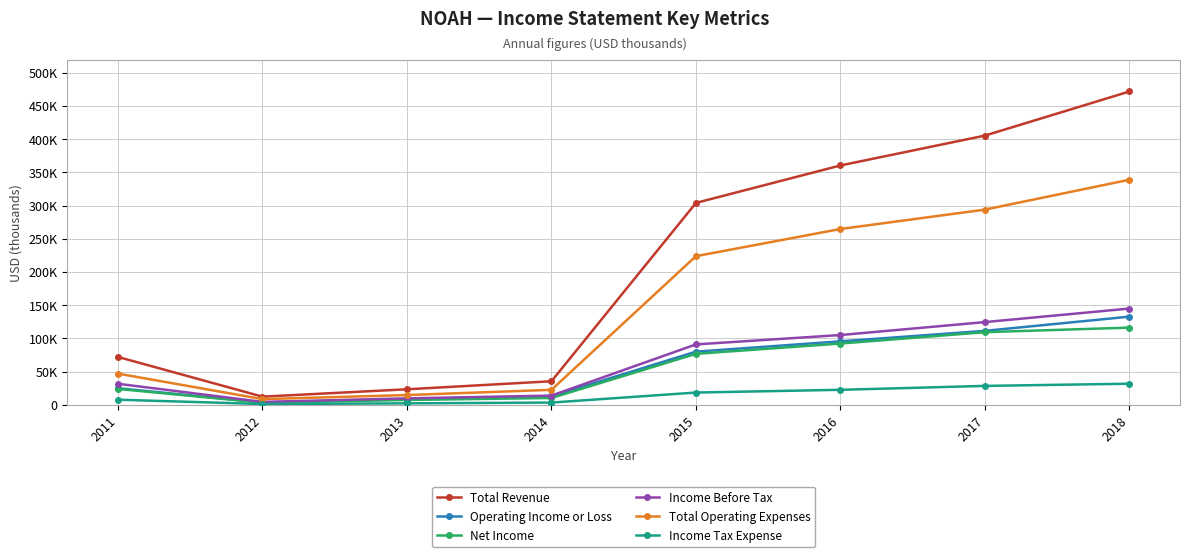

Rank the series by their maximum value, from lowest to highest.

Income Tax Expense, Net Income, Operating Income or Loss, Income Before Tax, Total Operating Expenses, Total Revenue